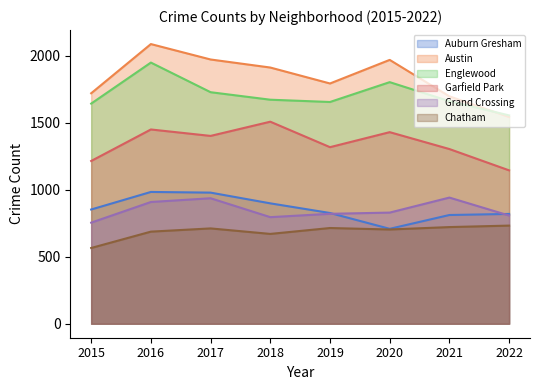

What is the spread (max minus min) of values at 2020?

1265